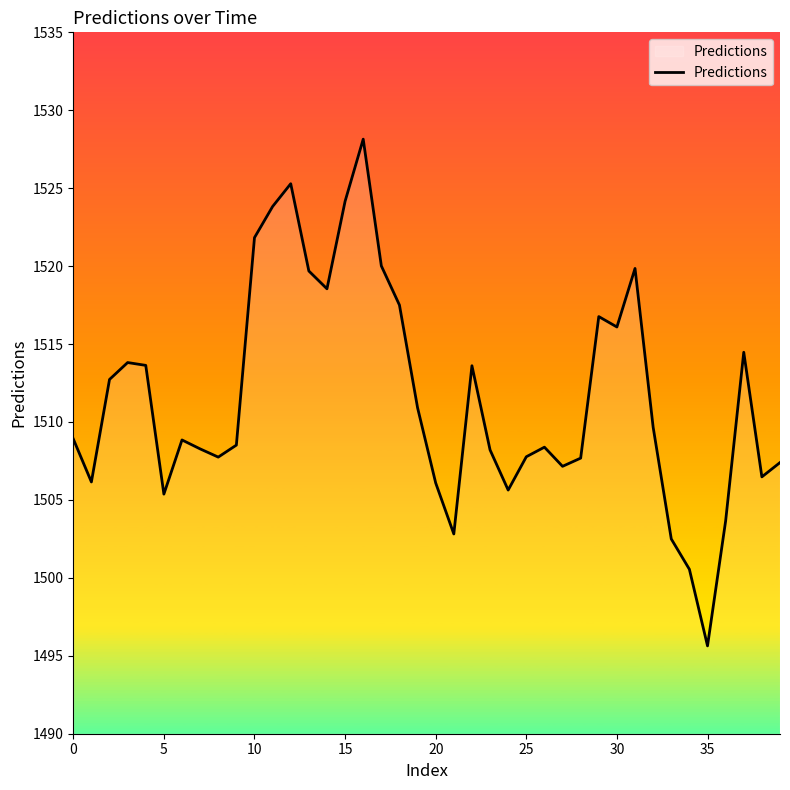

What is the greatest value displayed?

1528.1